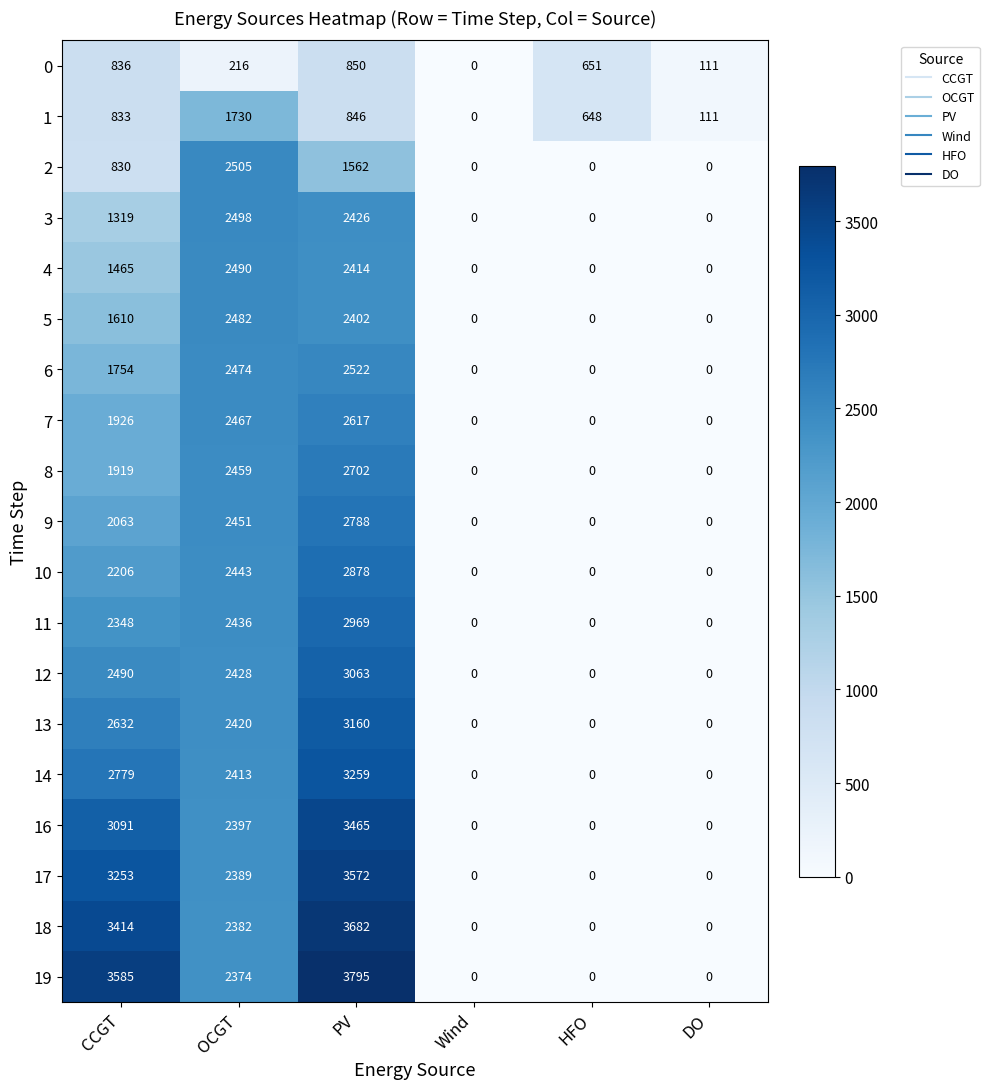

Where is 3 nearest to the value 1249?

CCGT